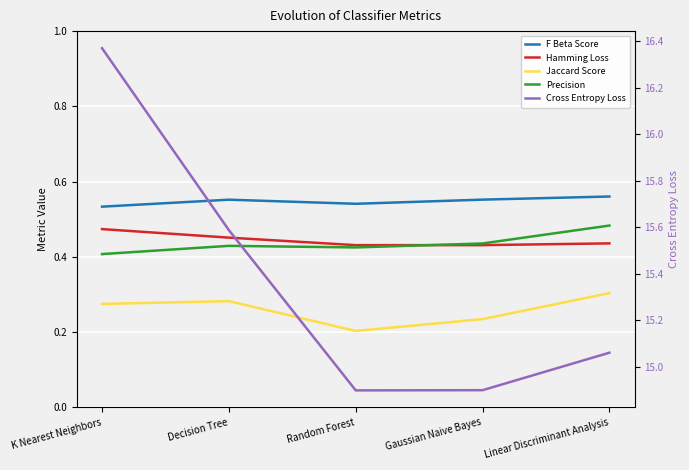

Which category has the lowest value in the F Beta Score series?

K Nearest Neighbors